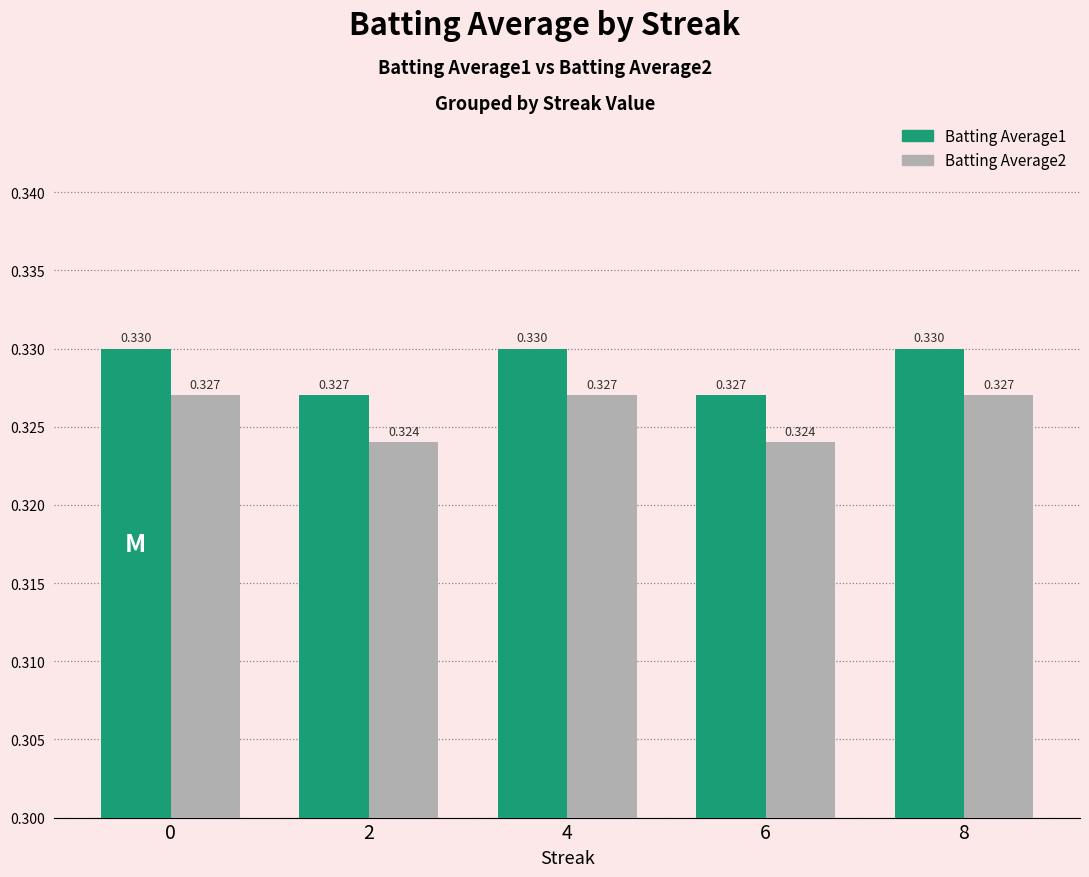

Rank the series by their maximum value, from lowest to highest.

Batting Average2, Batting Average1